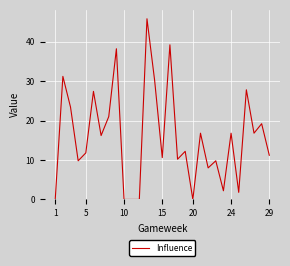

What is the maximum value shown in the chart?

45.8